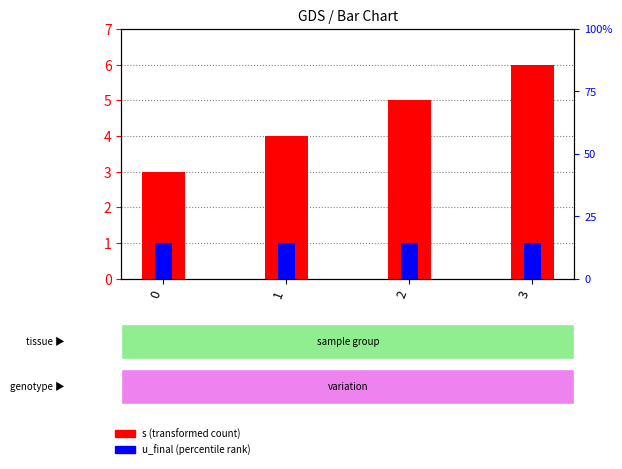

What is the average value of the s series?

4